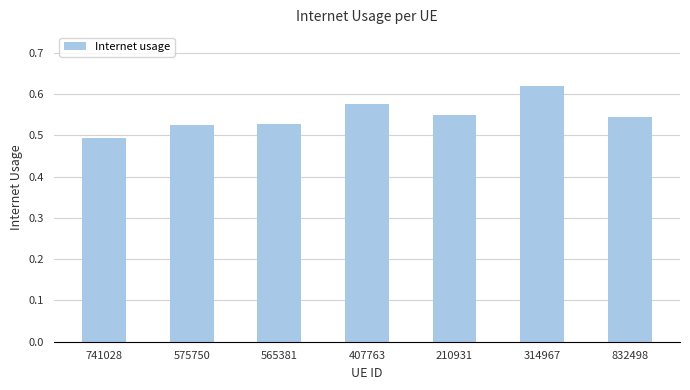

Are the bars horizontal?

No